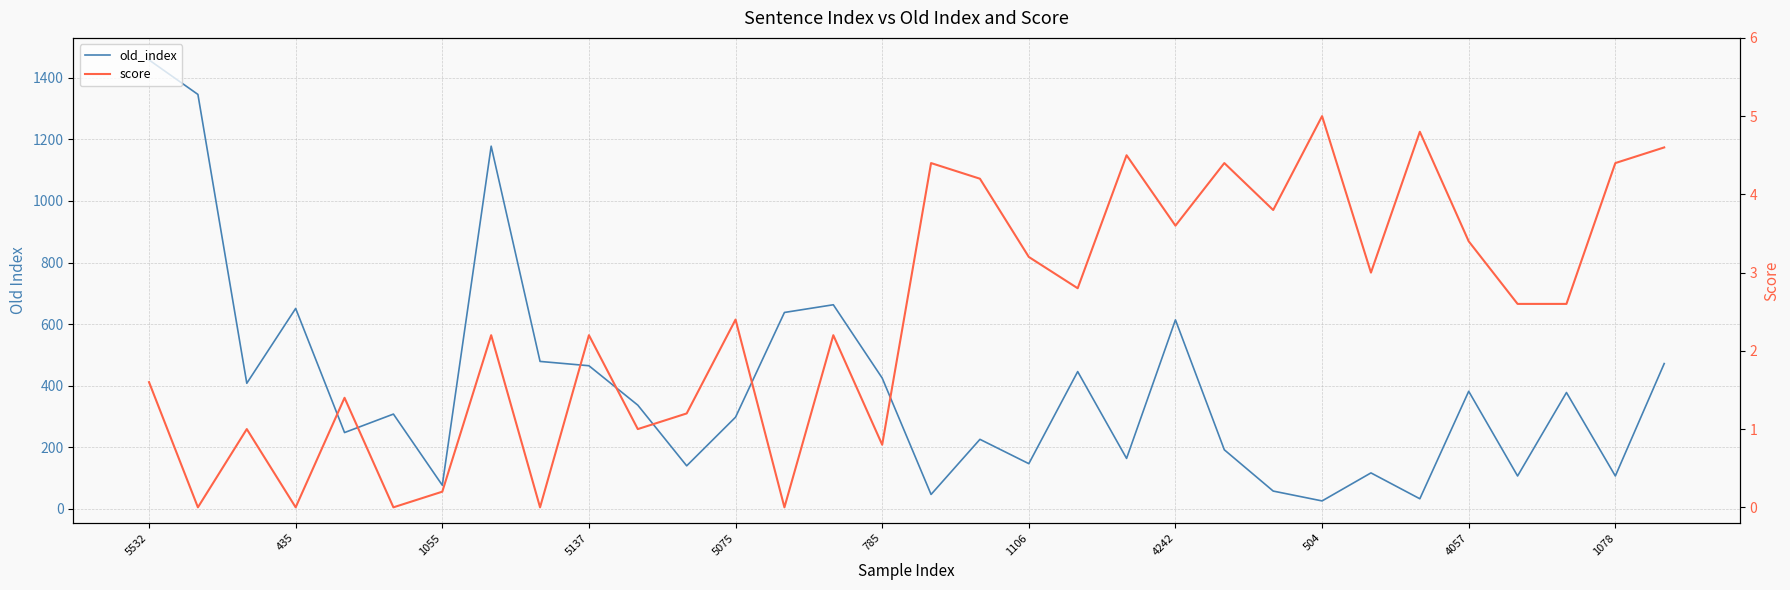

What is the sum of all score values?

77.5